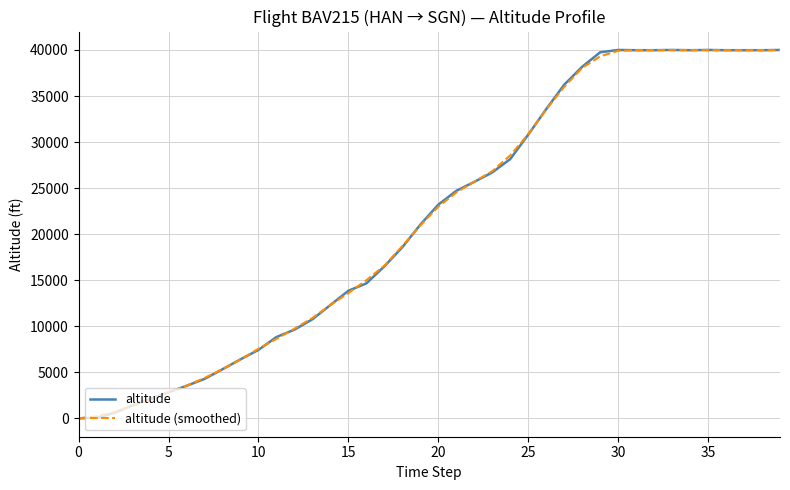

What is the maximum value for altitude (smoothed)?

40000.0